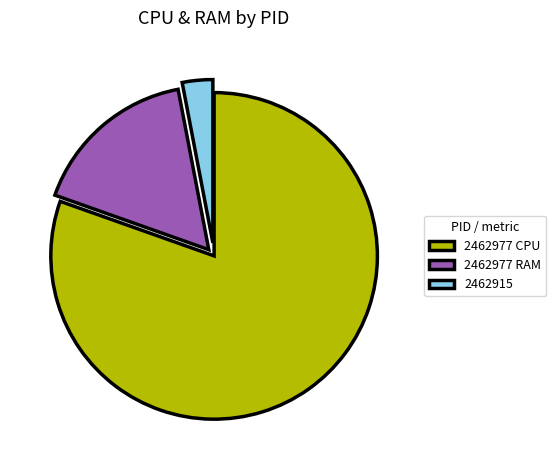

Which slice is the largest?

2462977 CPU